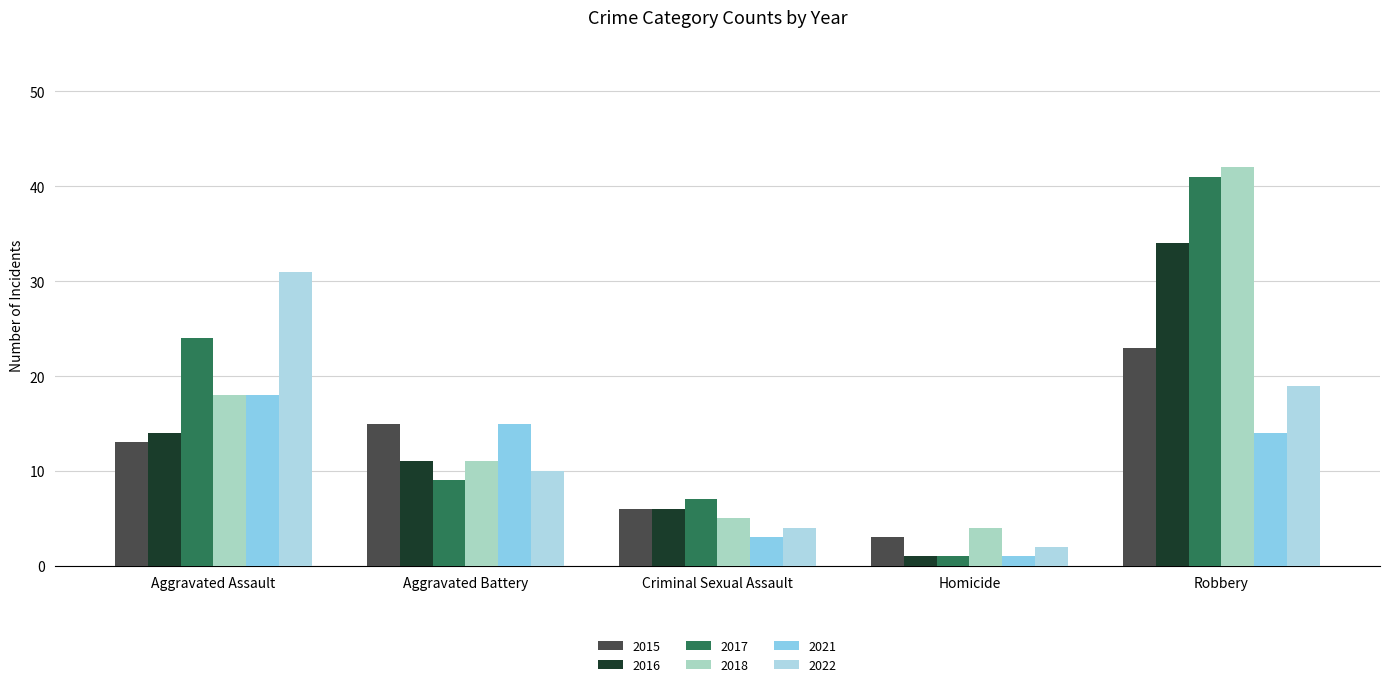

How many groups of bars are there?

5